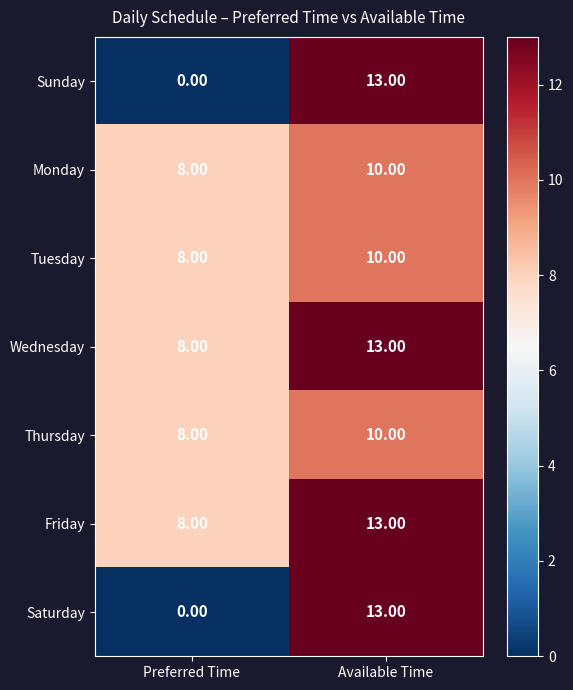

What is the difference between the maximum and minimum values in the Friday series?

5